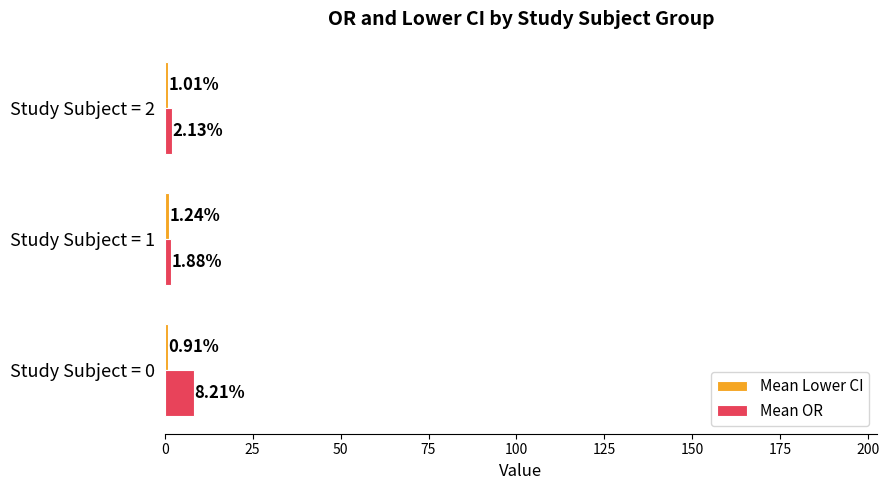

At which category is the sum across all series the highest?

Study Subject = 0